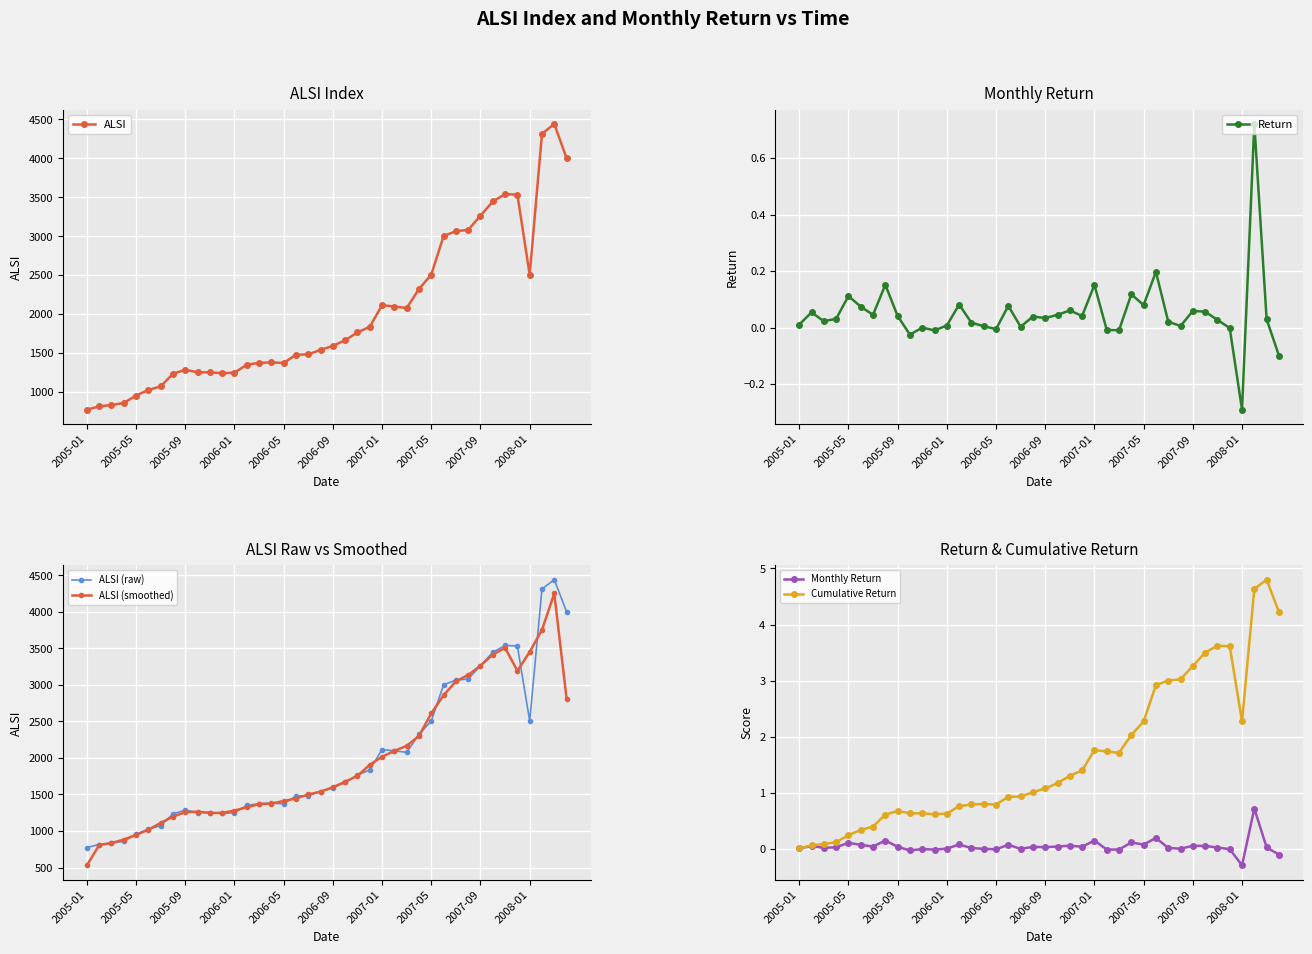

What is the total value across all series at 22?

5287.6